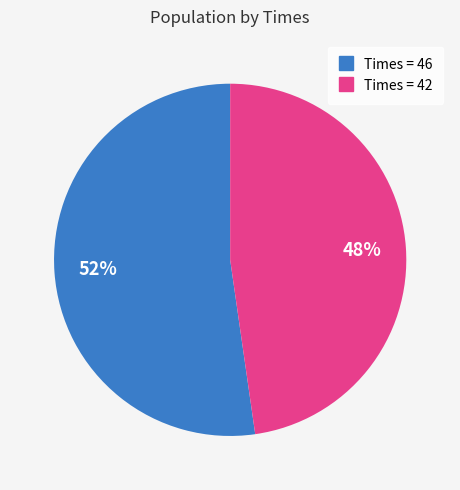

Is there a majority slice in this chart?

Yes